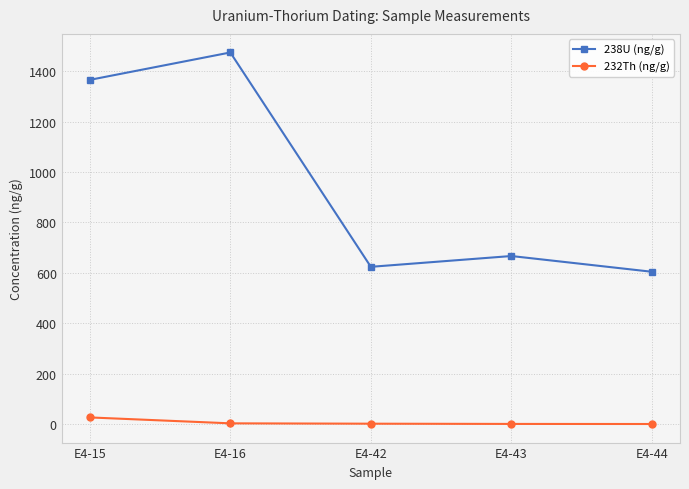

True or false: 238U (ng/g) and 232Th (ng/g) intersect in this chart.

False